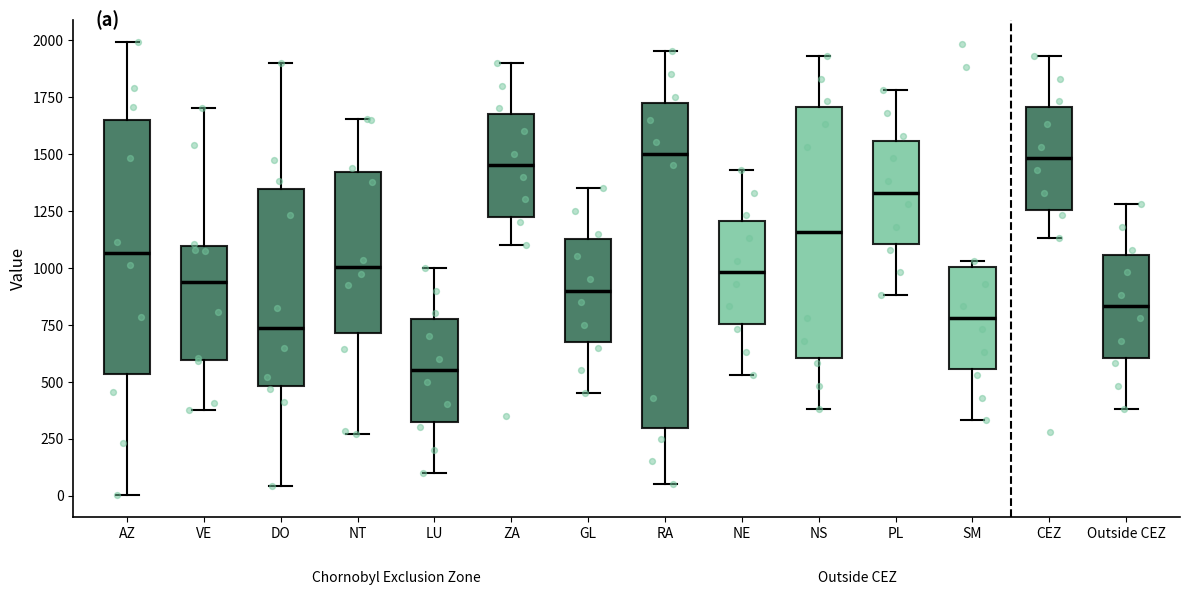

Comparing the boxes themselves (not the whiskers), which one is the tallest?

RA